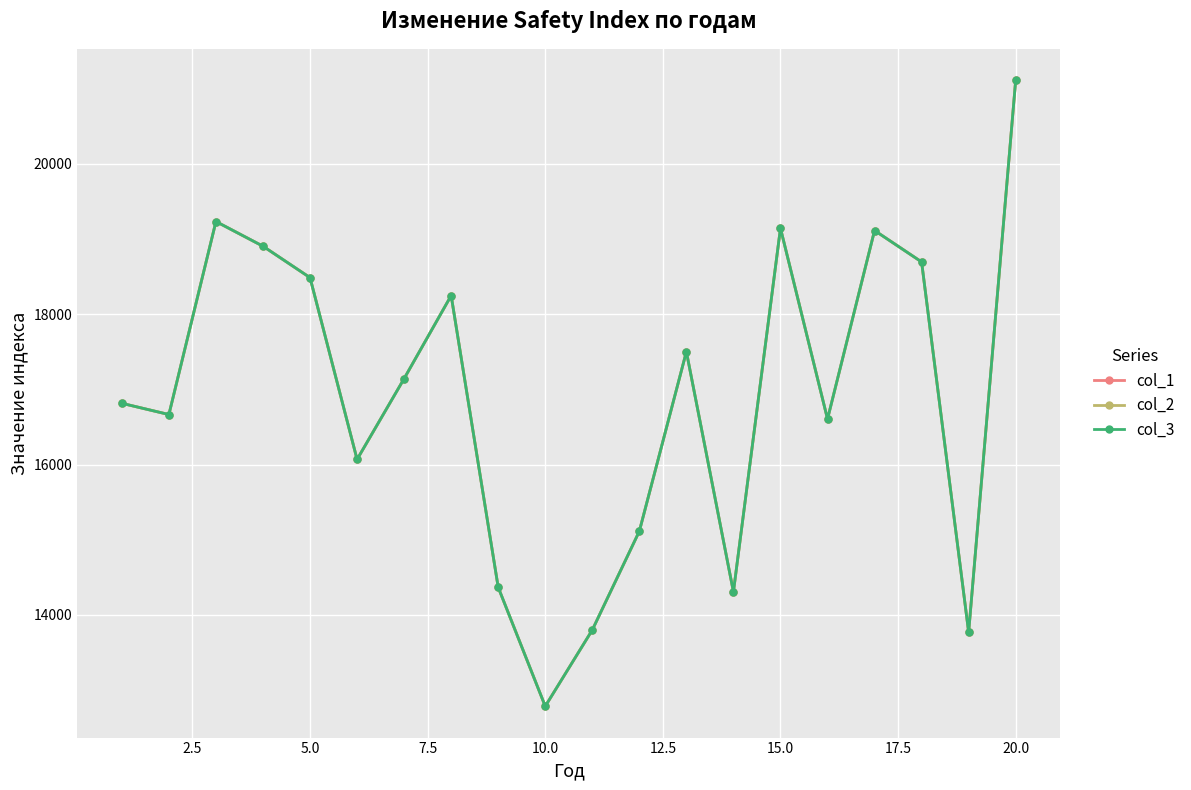

Does the chart have visible grid lines?

Yes